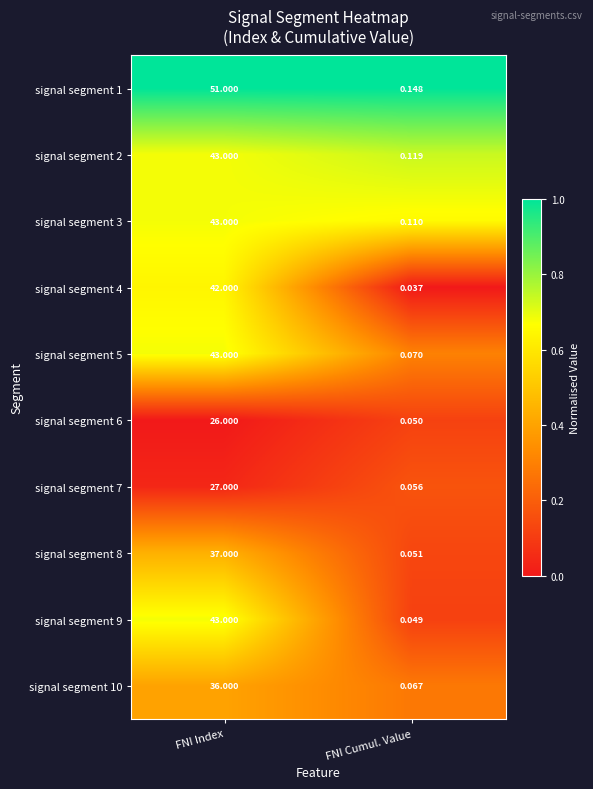

At which category is the sum across all series the highest?

FNI Index